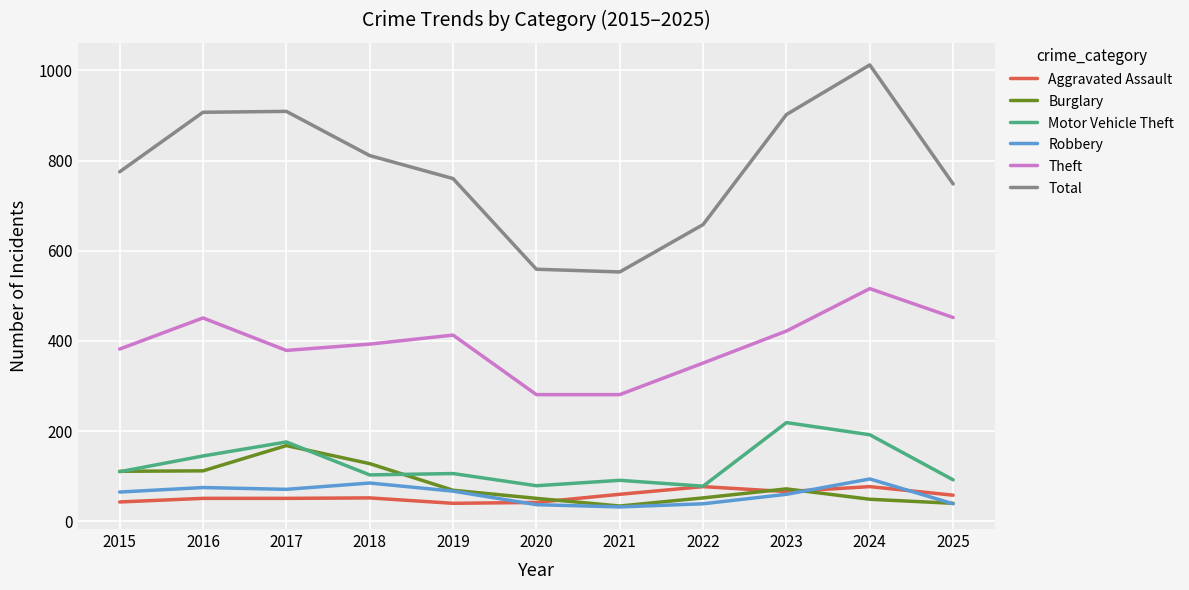

True or false: Motor Vehicle Theft has a value of 297 at 2024.

False